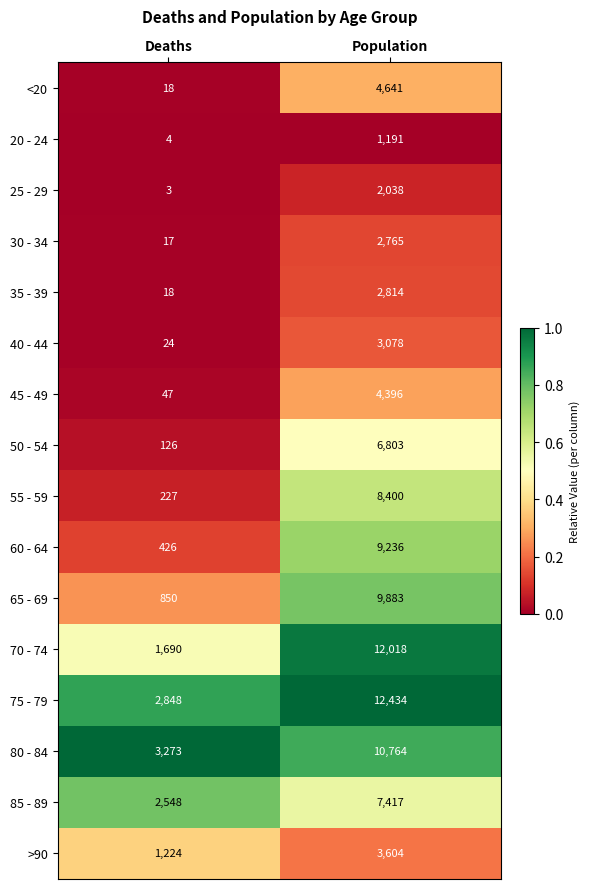

Which series has the widest spread of values?

70 - 74